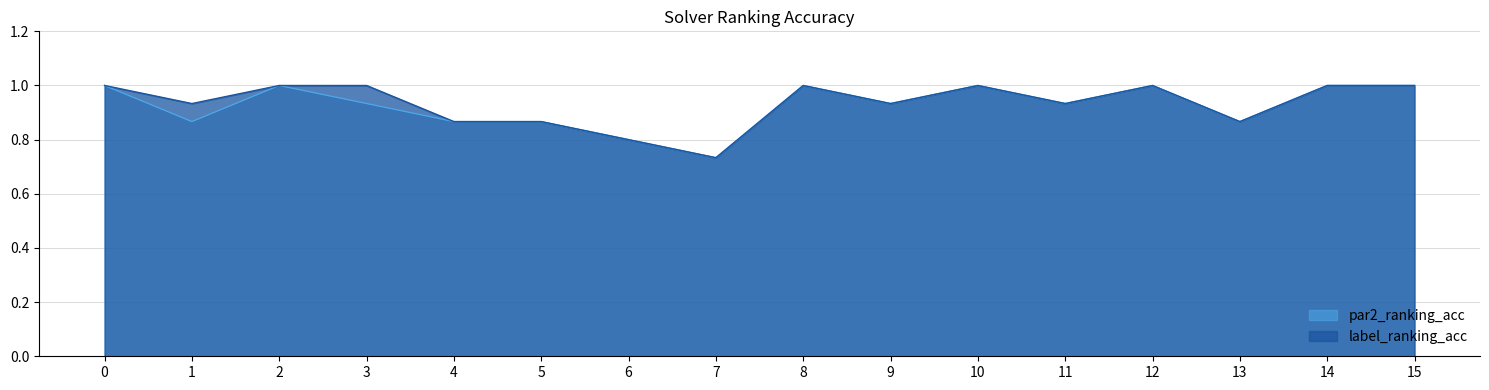

Which series has the widest spread of values?

par2_ranking_acc